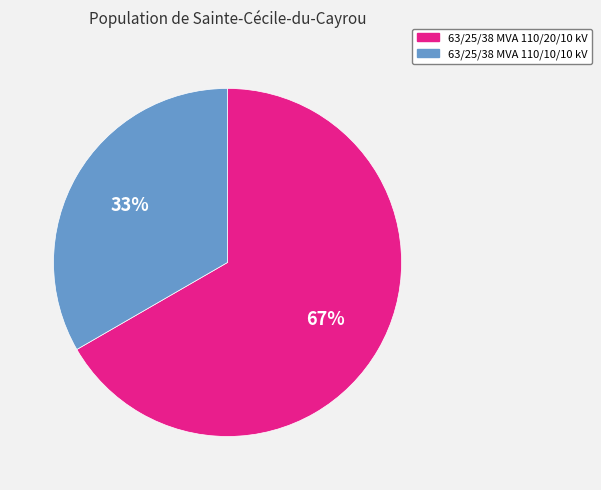

Which category has the smallest portion of the pie?

63/25/38 MVA 110/10/10 kV